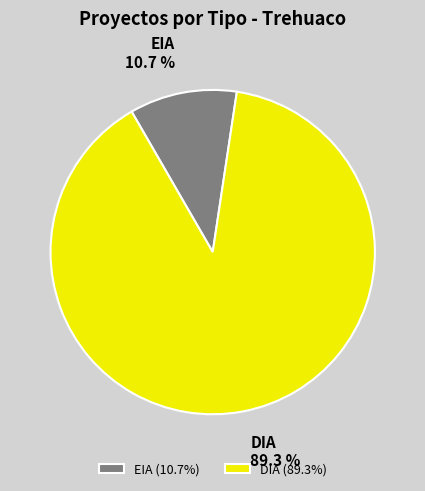

To the nearest percent, what is the combined percentage of DIA and EIA?

100%